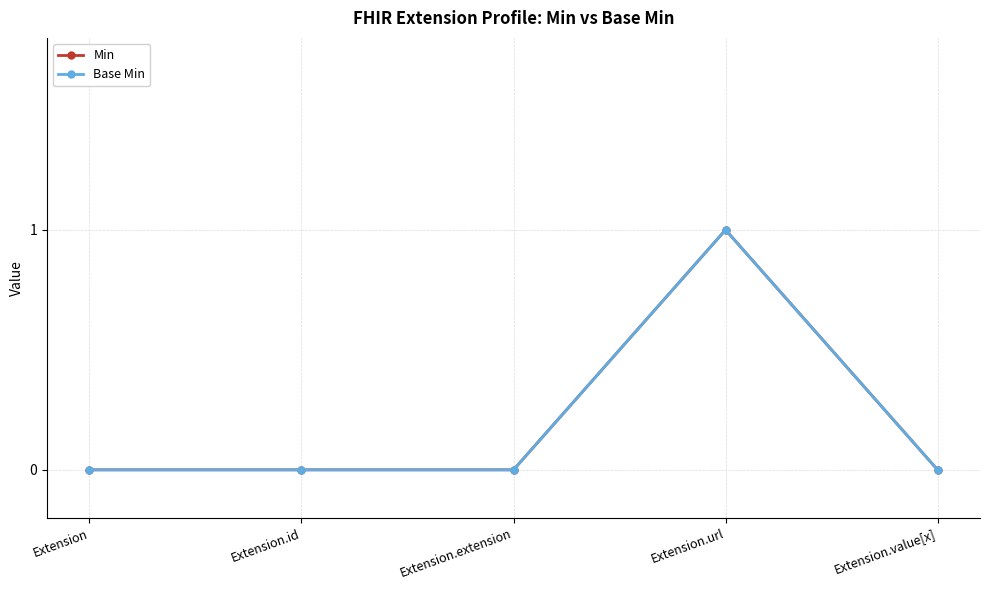

How many data points does each series have?

5